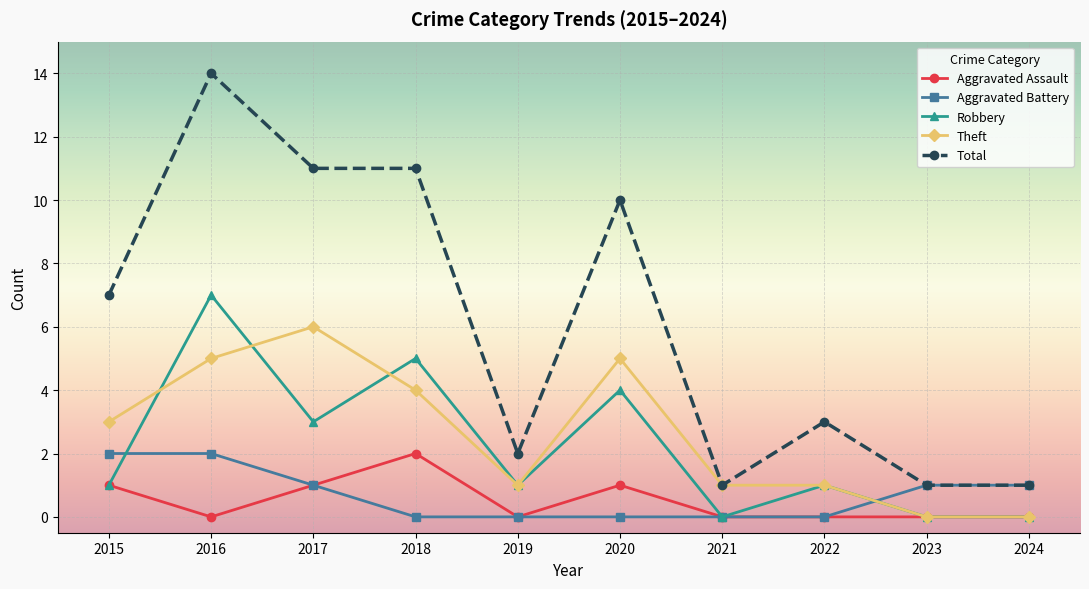

True or false: Robbery has more than 0 interior local peaks.

True